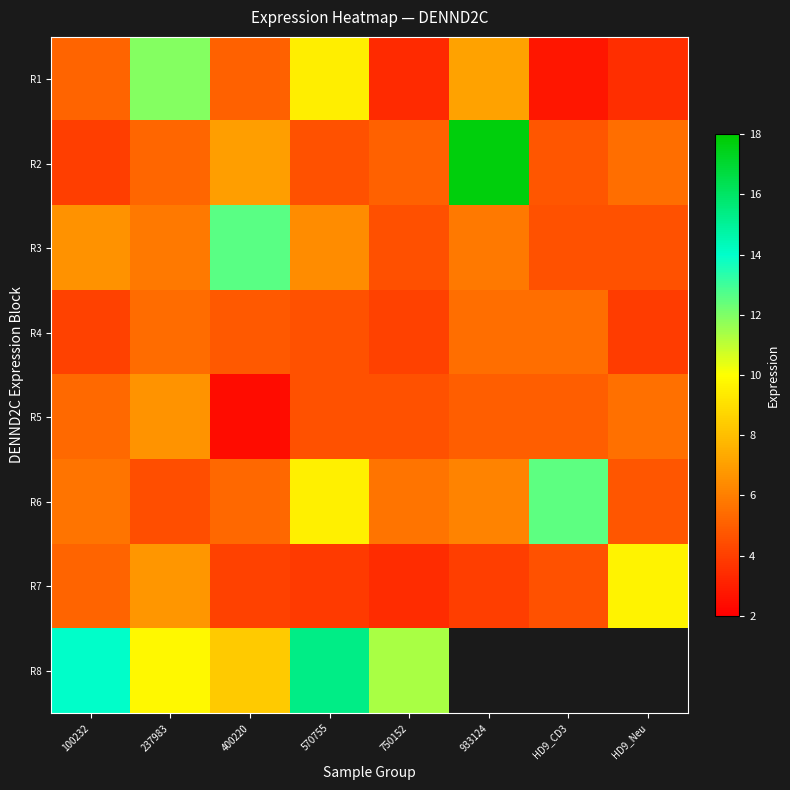

Is the value of R6 at HD9_CD3 greater than the value of R3 at HD9_Neu?

Yes